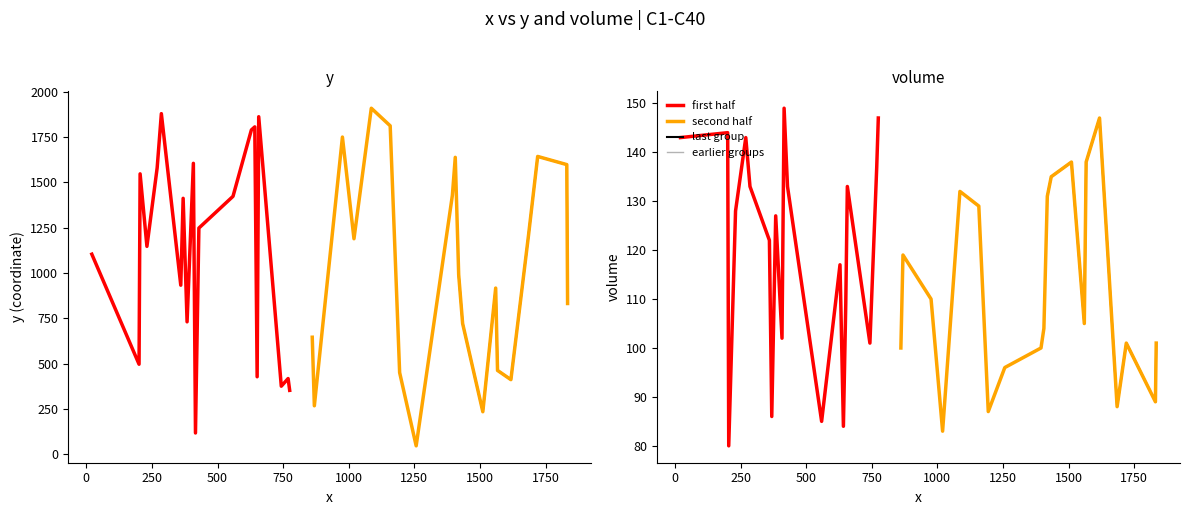

Between C15 and C25, which is larger?

C25